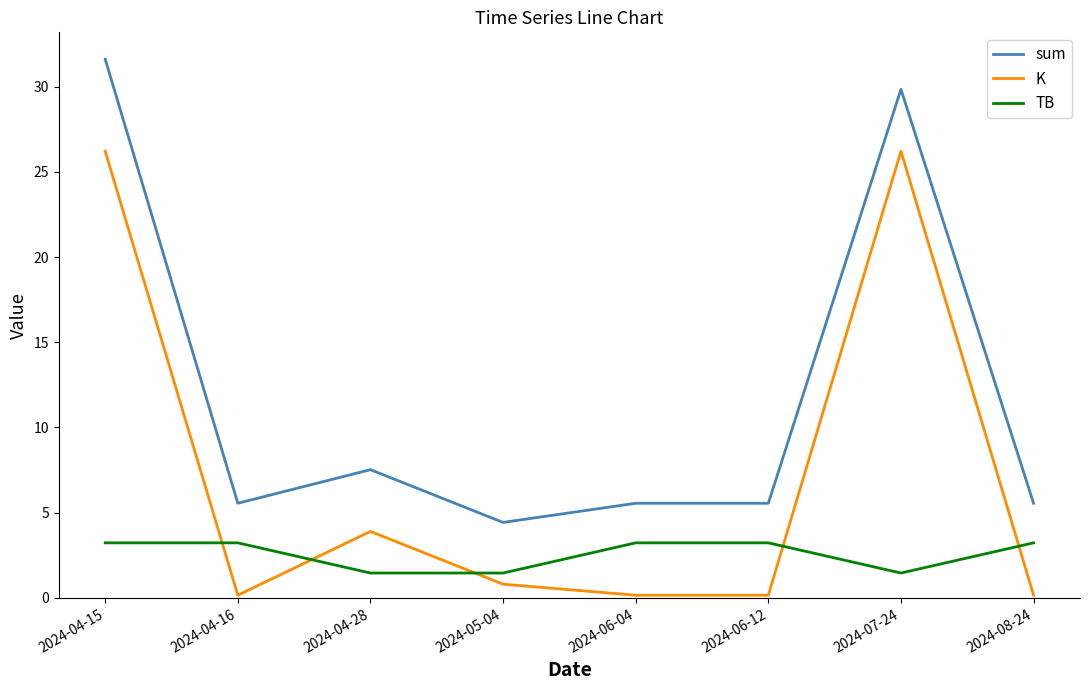

Rank the series by their maximum value, from highest to lowest.

sum, K, TB